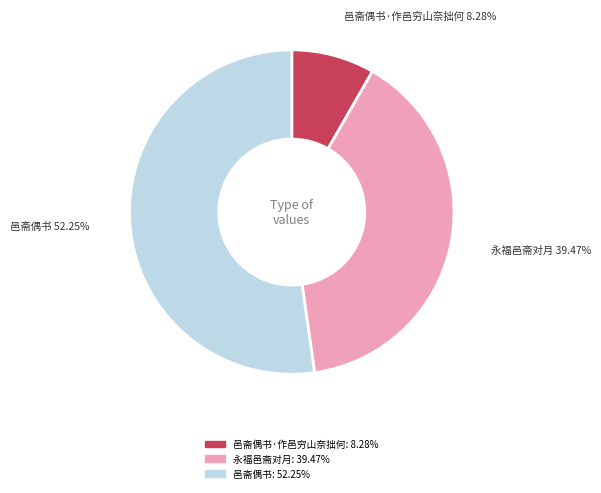

Is there a majority slice in this chart?

Yes